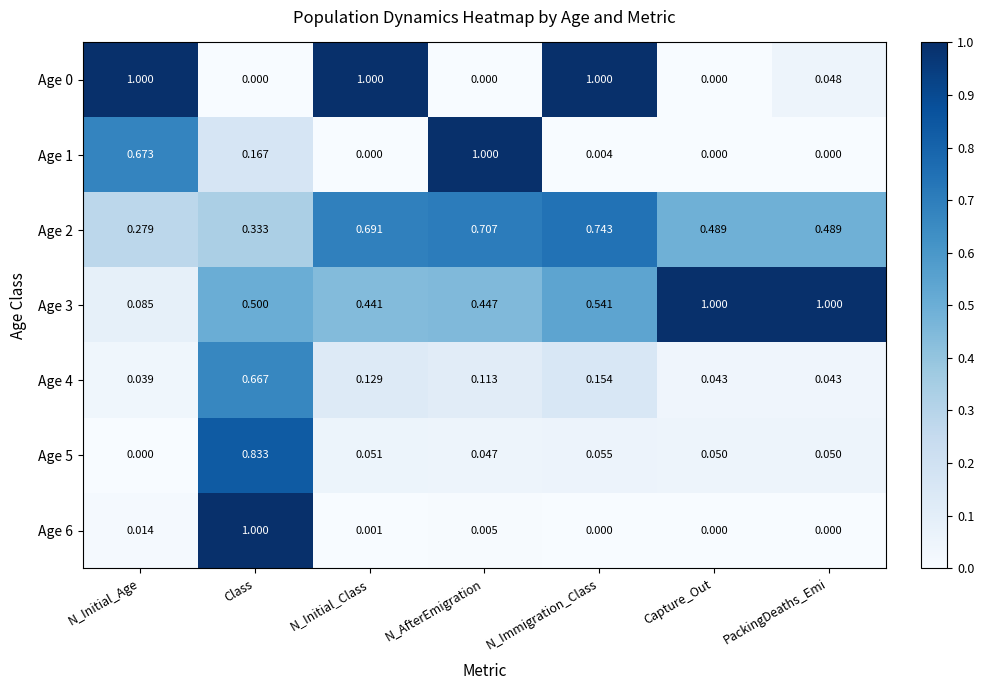

At which label is Age 3 closest to 0?

N_Initial_Age